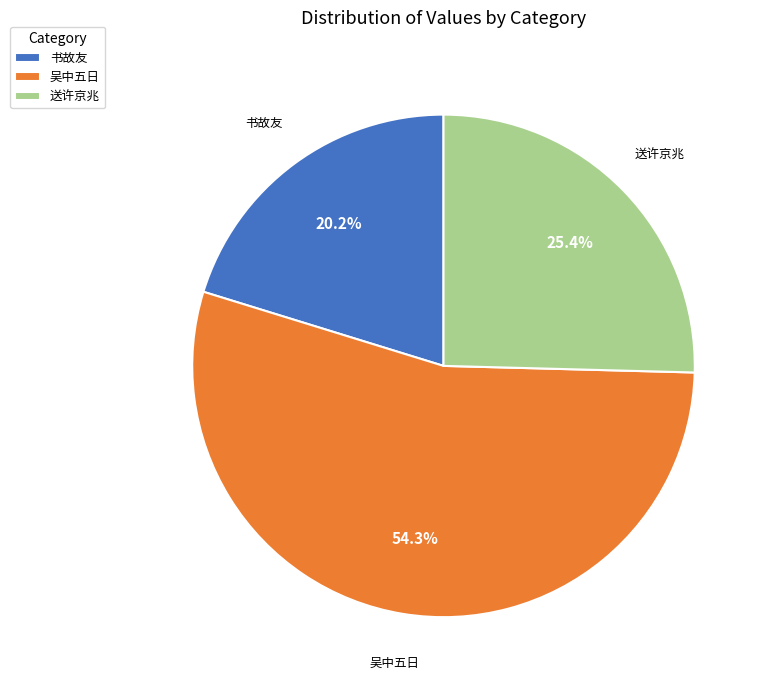

Rank the categories by value from lowest to highest.

书故友, 送许京兆, 吴中五日